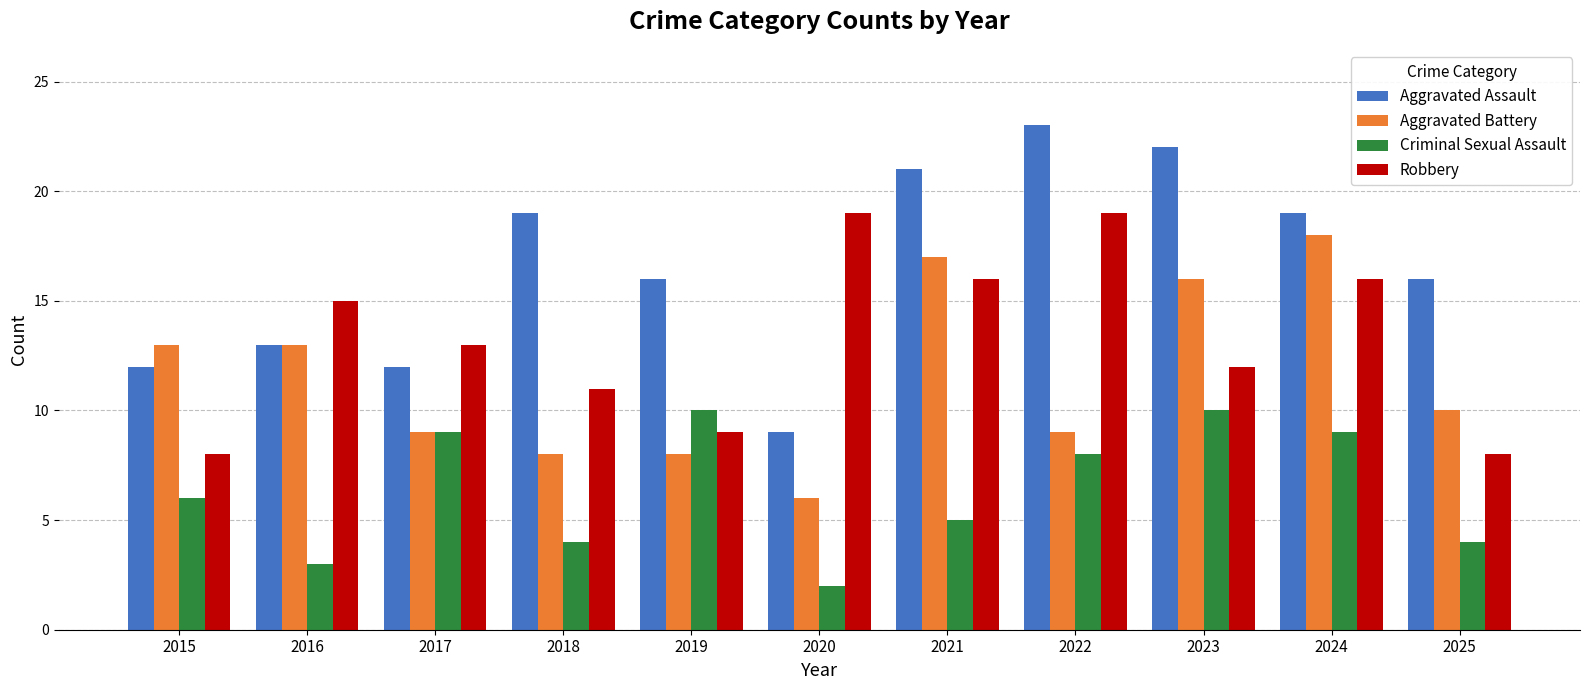

Is it true that Robbery equals 11 at 2018?

True